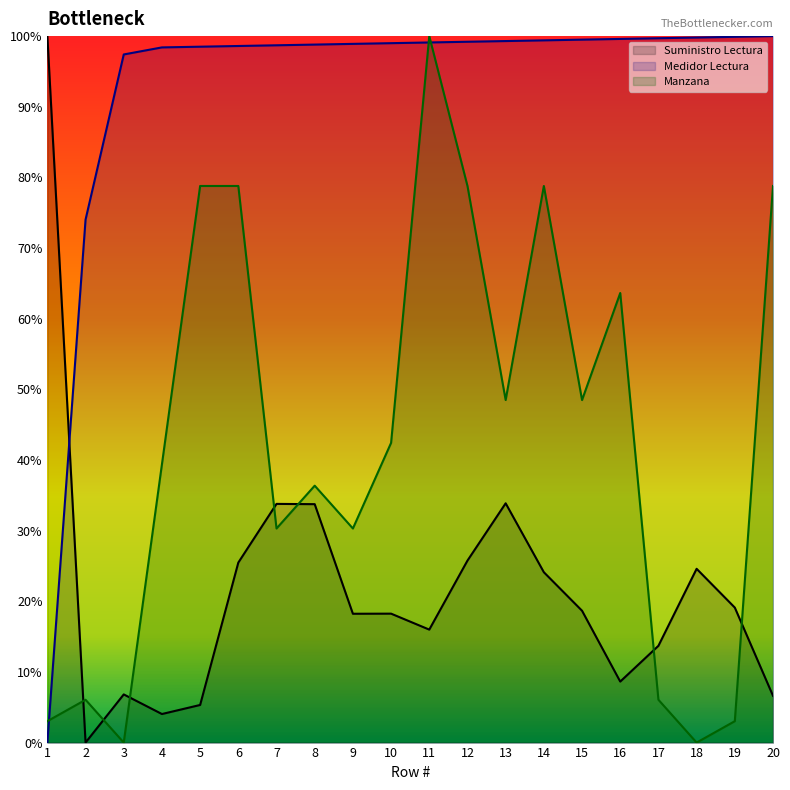

List the series in order of their overall mean, lowest first.

Suministro Lectura, Manzana, Medidor Lectura